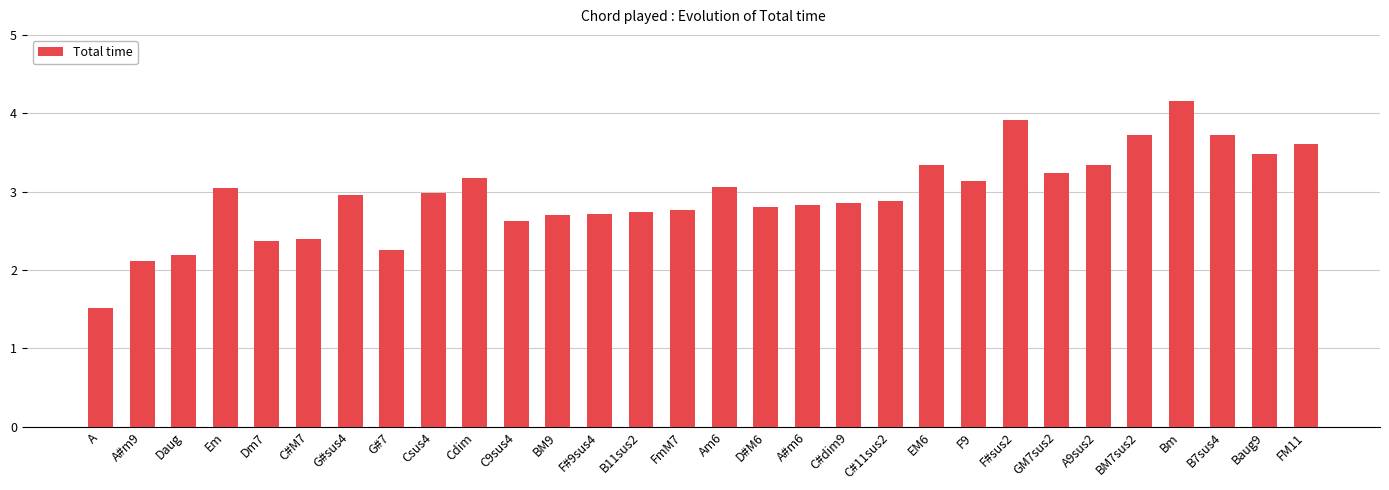

What is the ratio of the value at Dm7 to the value at EM6?

0.7